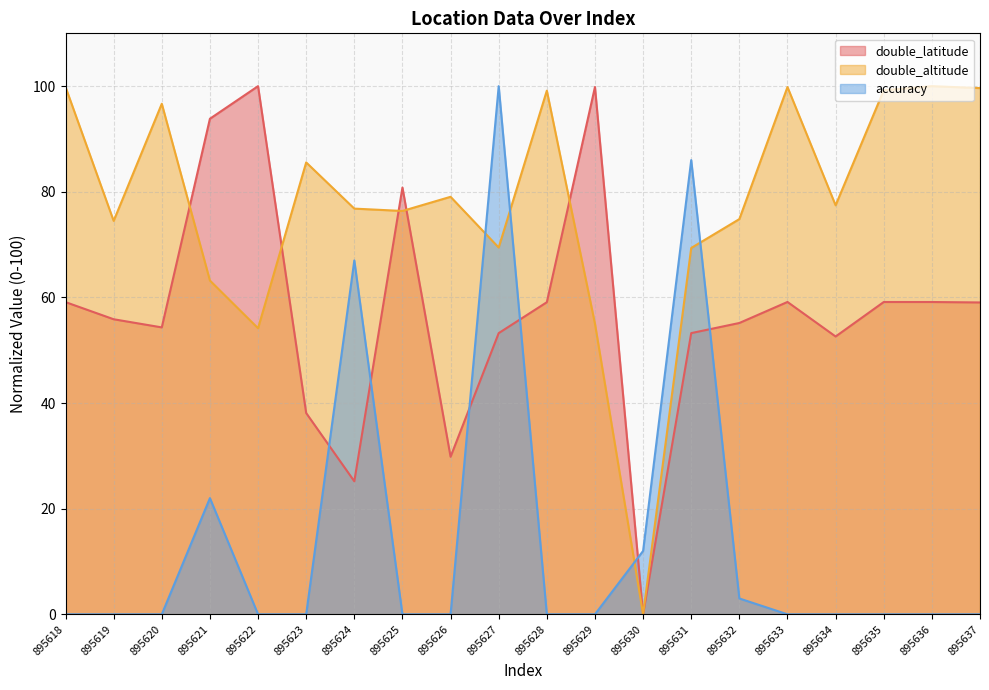

Which series has the largest range (max minus min)?

accuracy